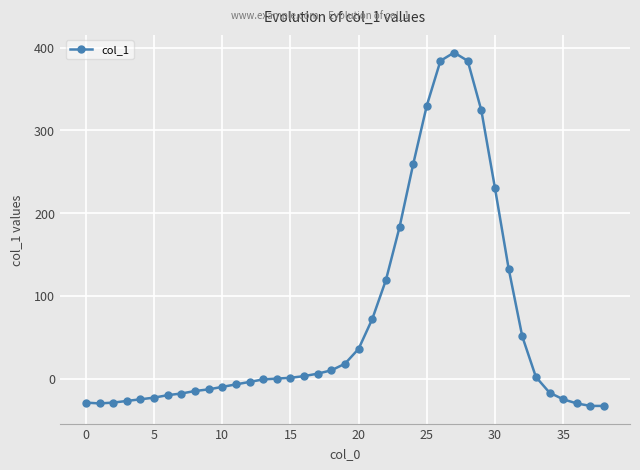

What is the difference between the maximum and minimum values?

427